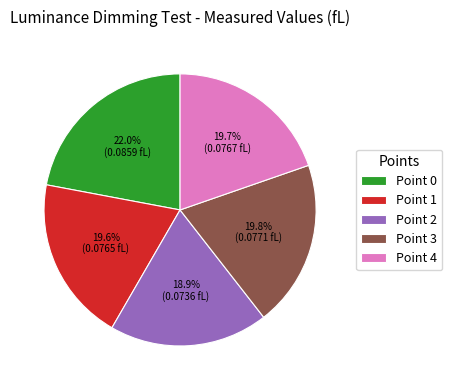

To the nearest percent, what is the difference between the Point 2 and Point 4 slice percentages?

1%